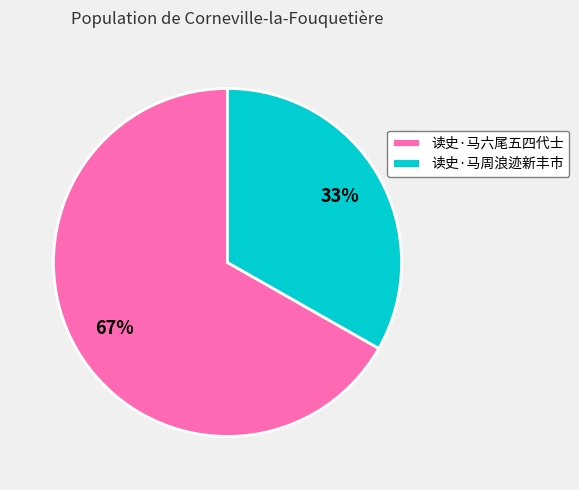

To the nearest percent, what is the difference between the largest and smallest slice percentages?

34%